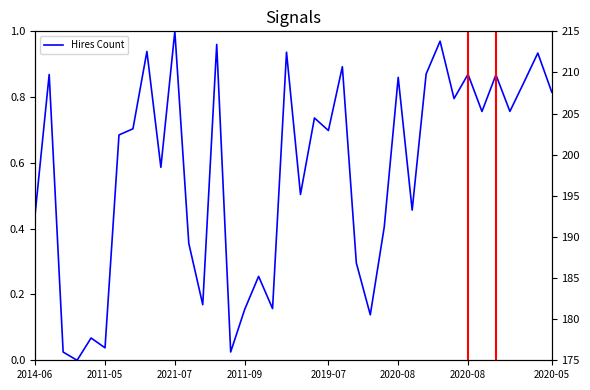

Is it true that the value at 35 is 0.8?

True